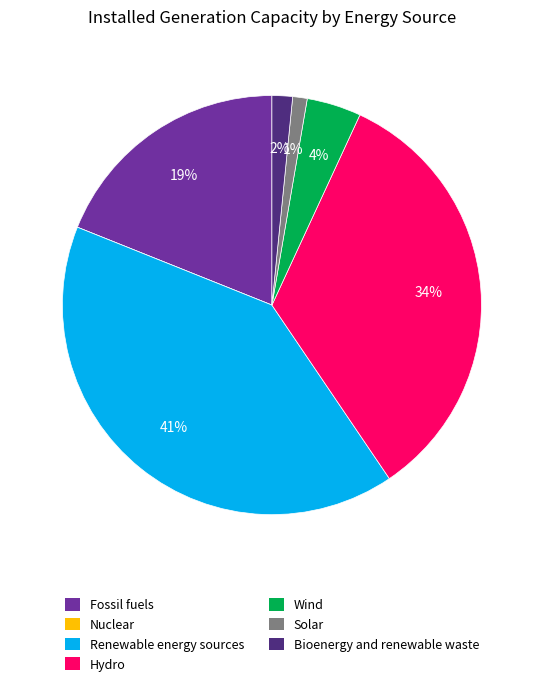

True or false: Renewable energy sources accounts for 49% of the total.

False